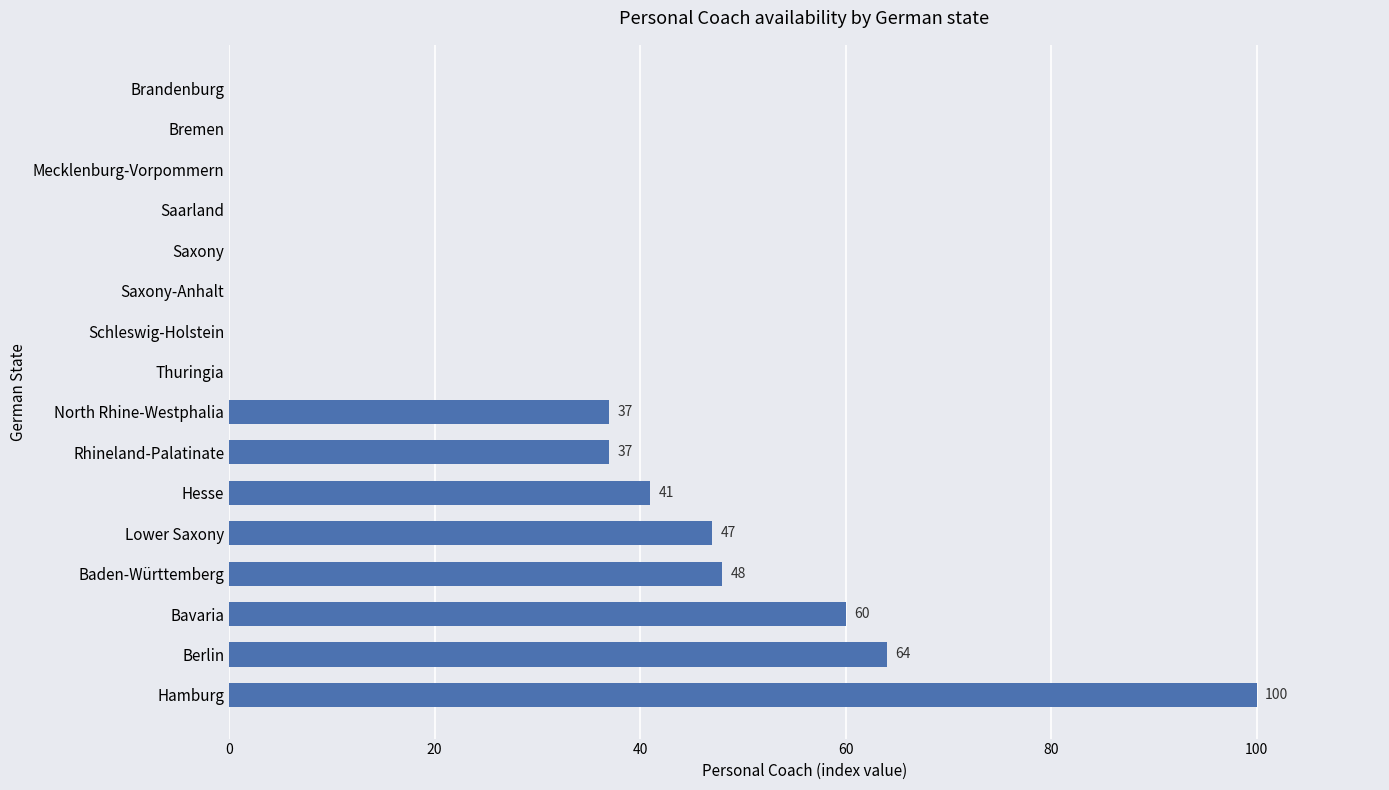

What is the average value?

27